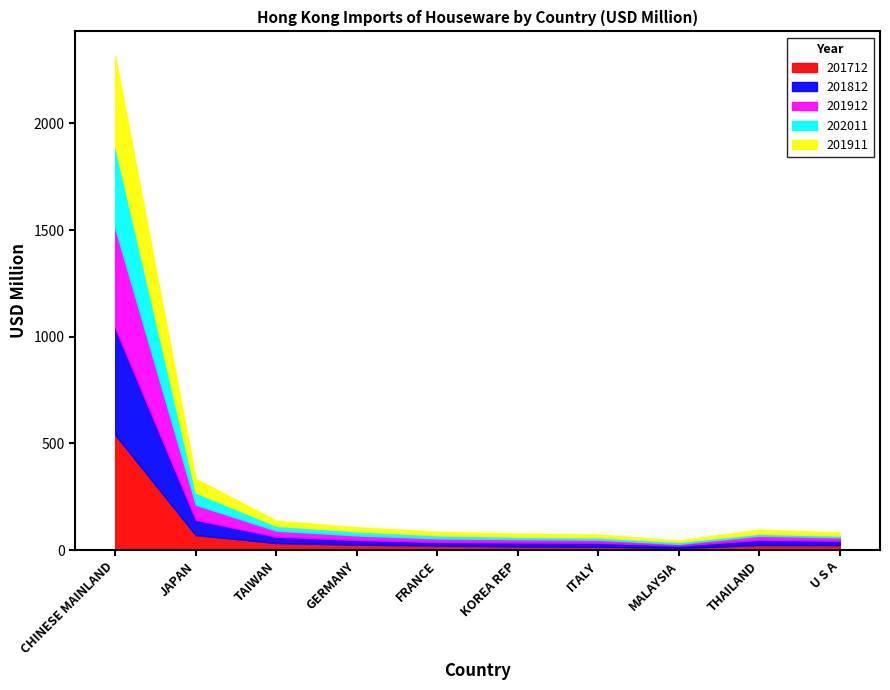

Is the value of 201712 at ITALY greater than the value of 201812 at JAPAN?

No